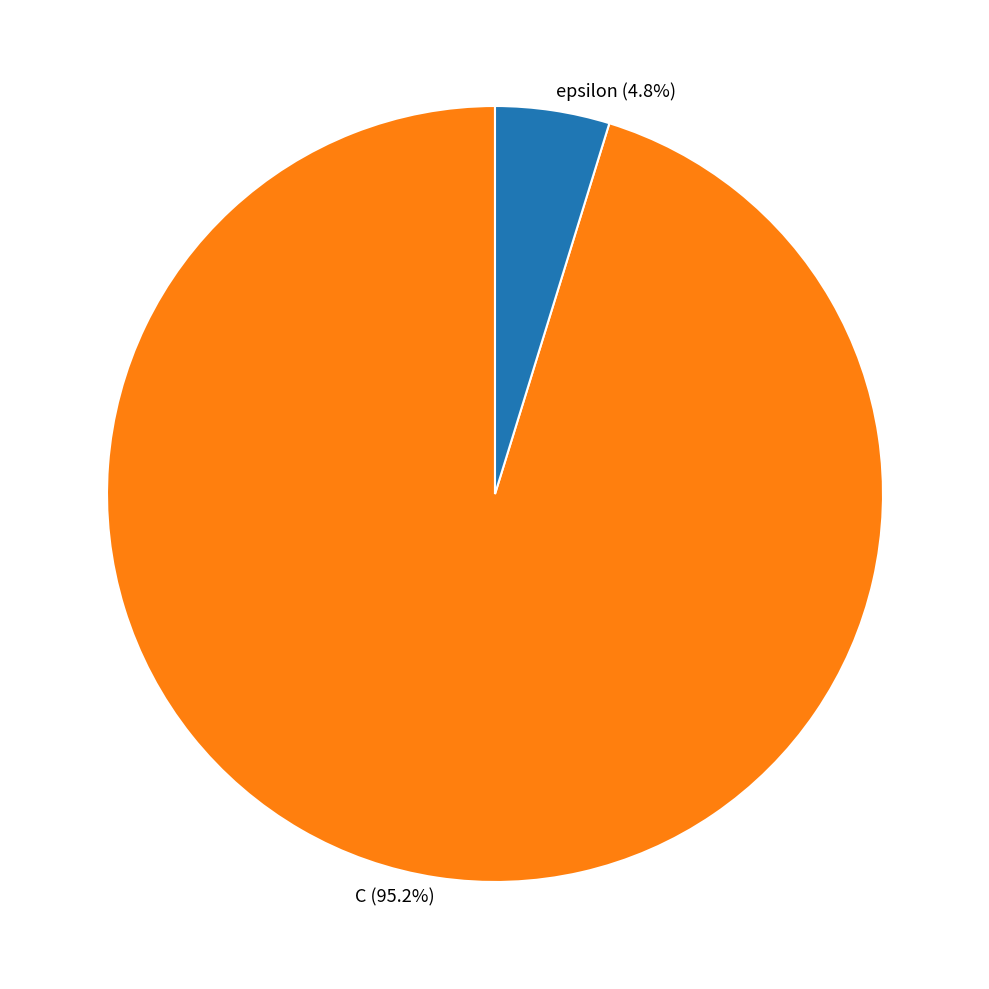

Rank the categories by value from highest to lowest.

C, epsilon